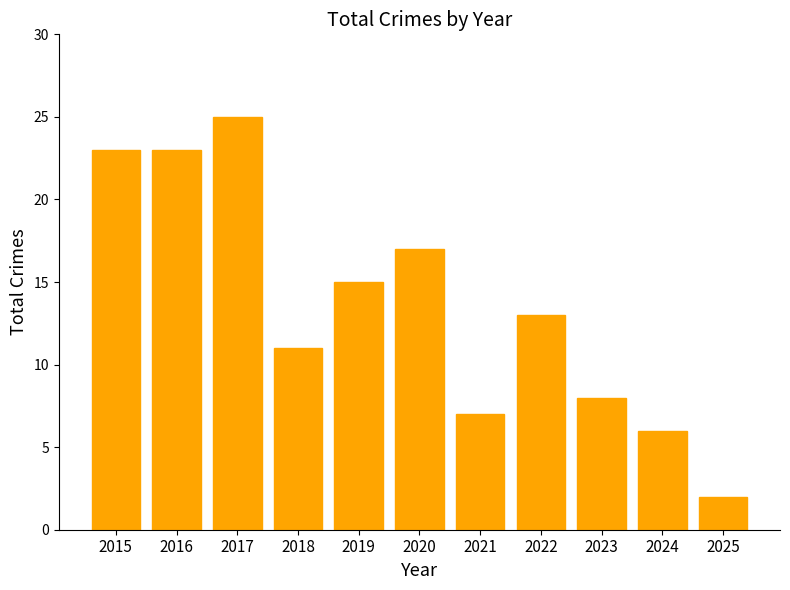

Read the value at 2021, to the nearest 10.

10